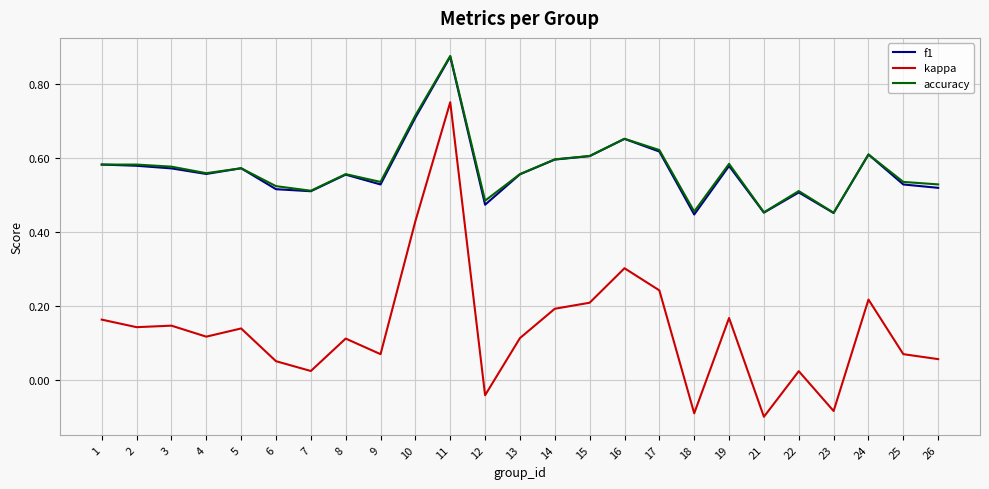

True or false: accuracy and kappa cross at least once.

False